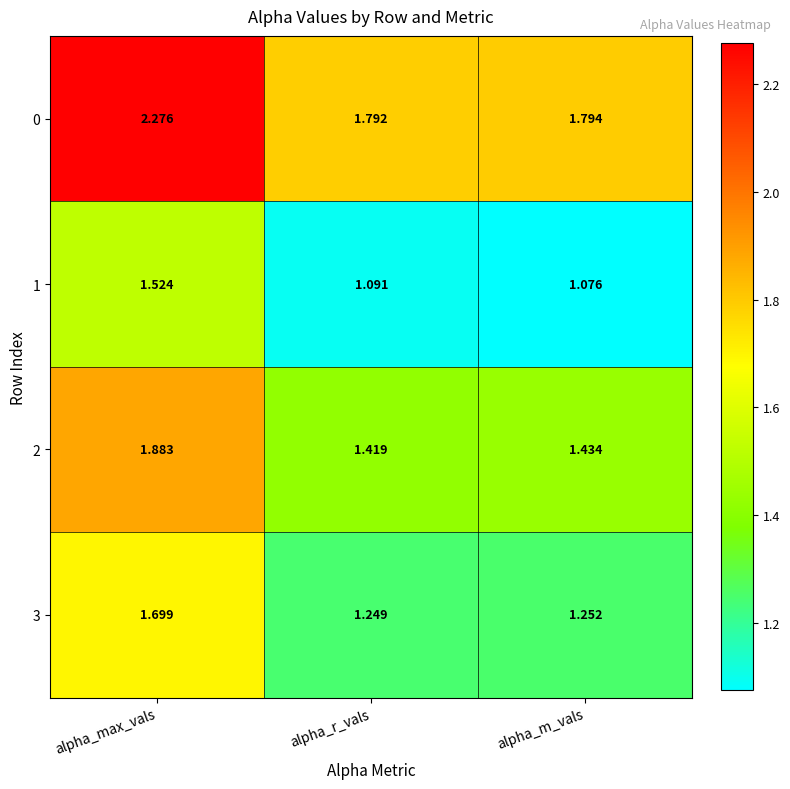

Count the number of data series in this chart.

4